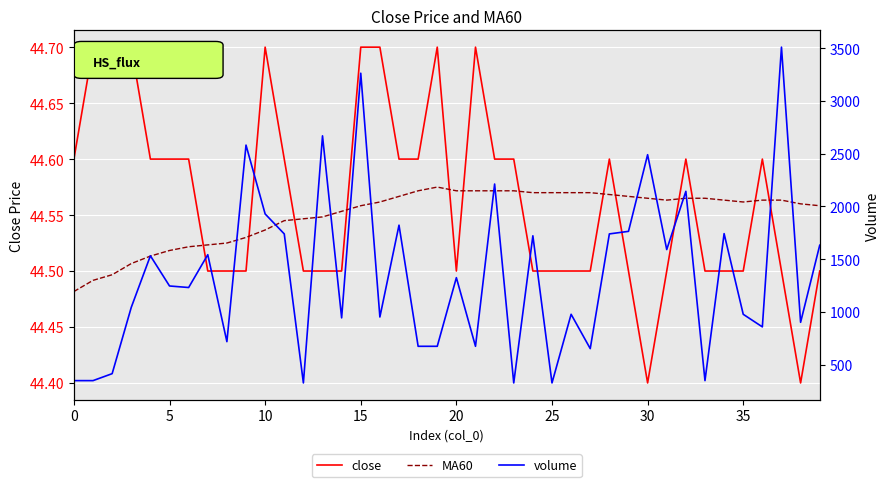

Count the number of categories in the chart.

40